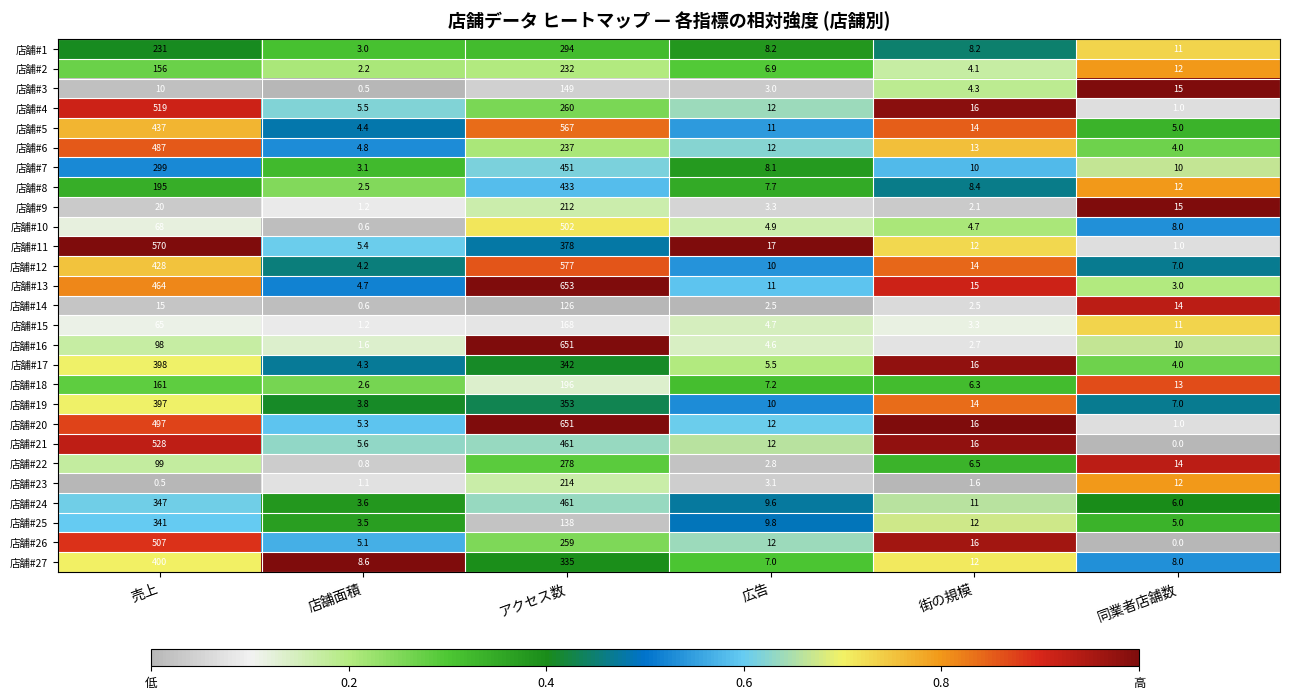

Is the value of 店舗#22 at アクセス数 greater than the value of 店舗#1 at 店舗面積?

Yes